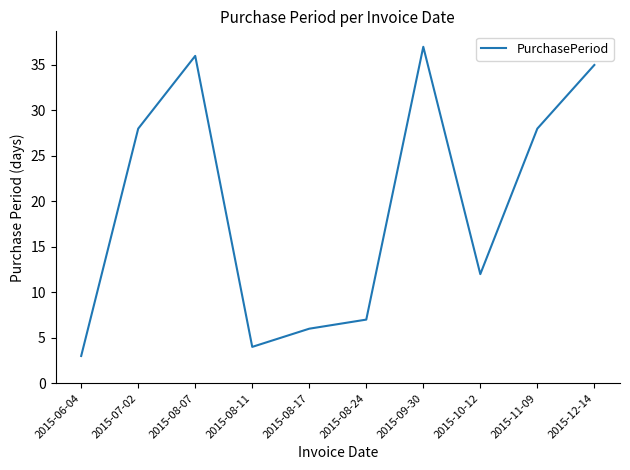

What is the minimum value shown in the chart?

3